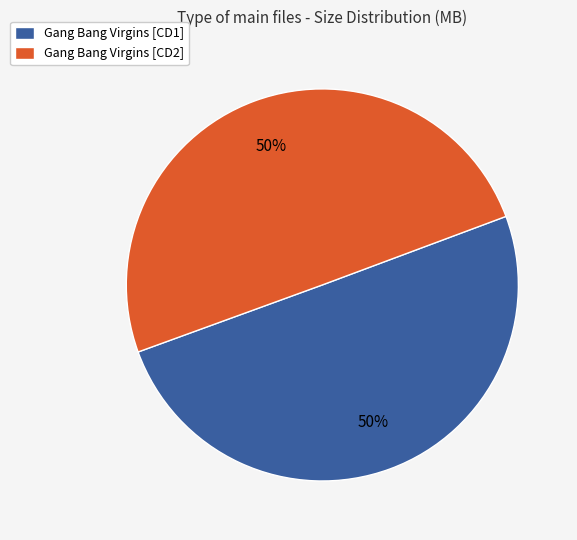

Combined, do Gang Bang Virgins [CD1] and Gang Bang Virgins [CD2] account for over 50%?

Yes